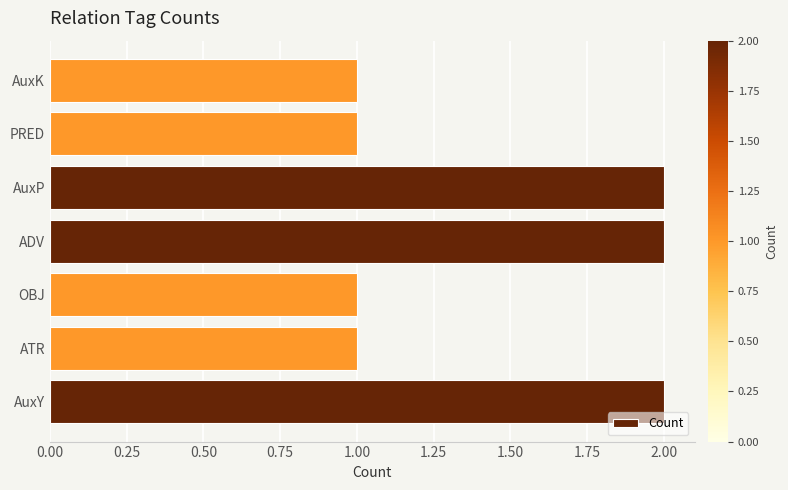

Reading bottom to top, extract all data points from this chart.

2	1	1	2	2	1	1